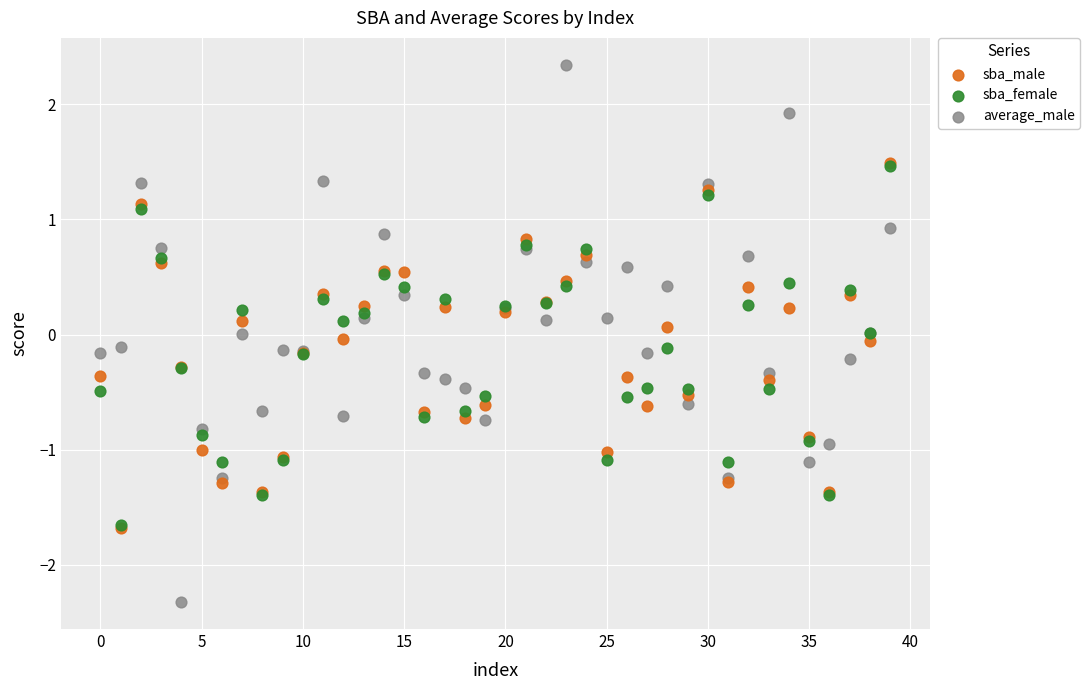

Which series contains the lowest Y value?

average_male